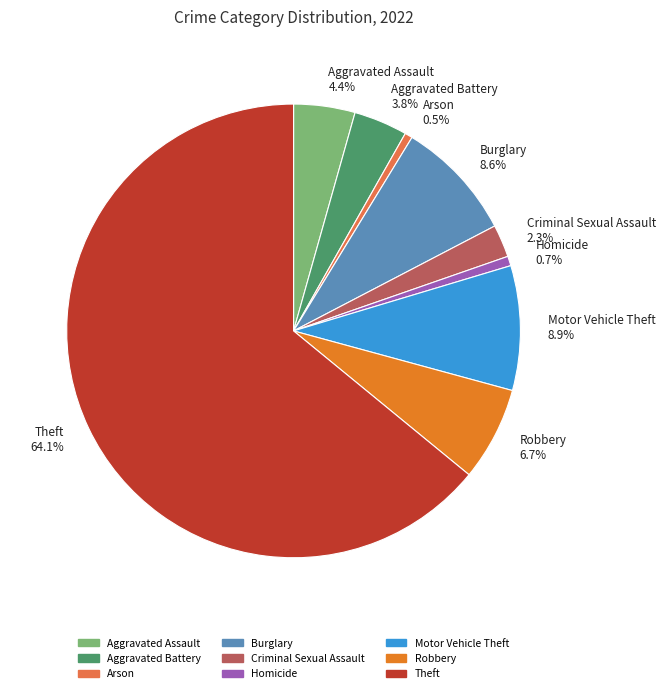

How much of the chart is everything except Robbery?

93.3%